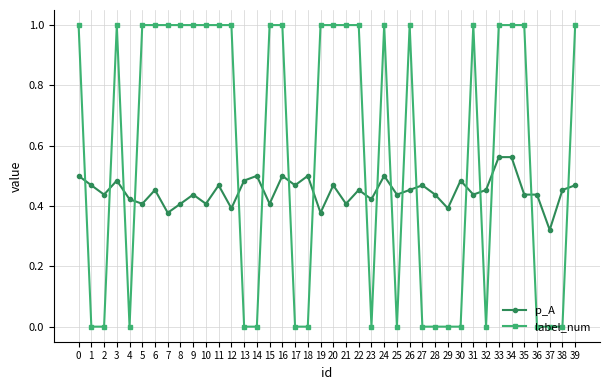

After their last crossing, which series has the higher values: p_A or label_num?

label_num